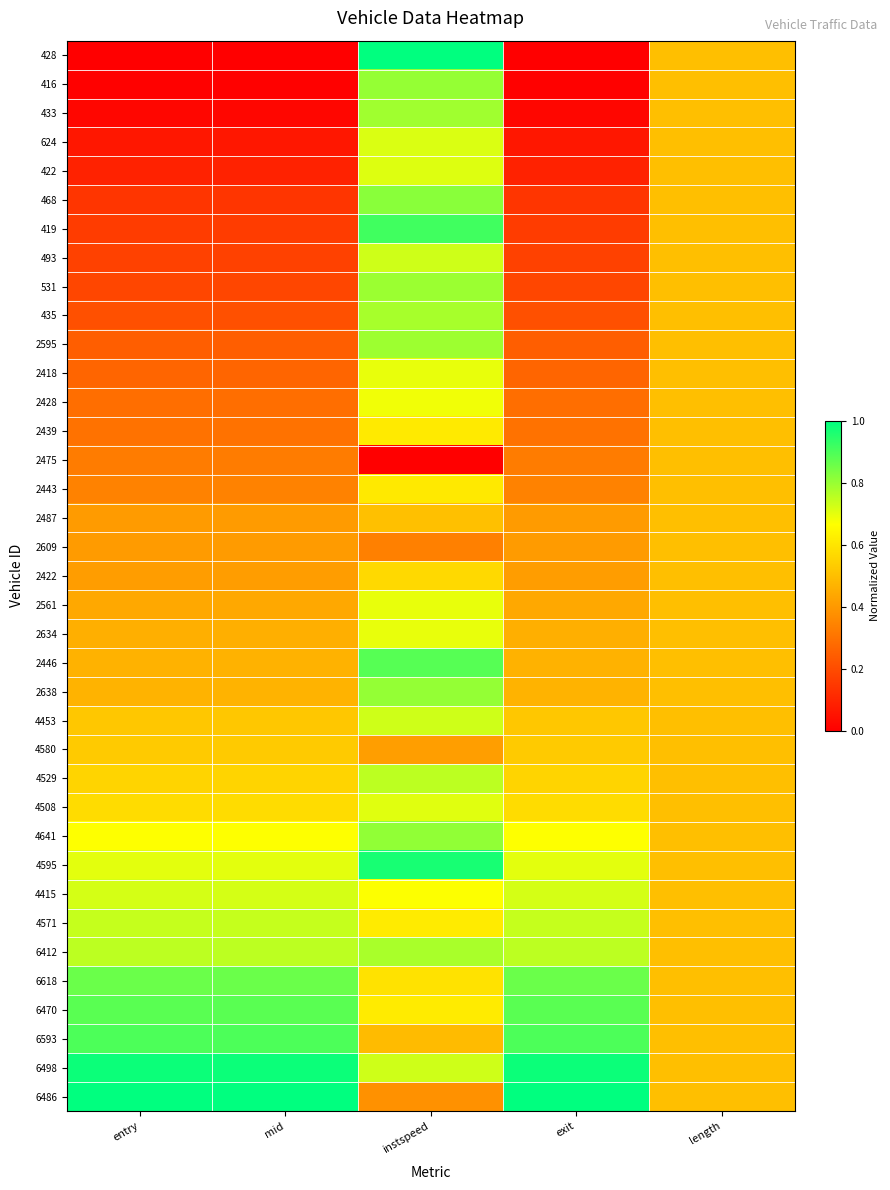

What is the maximum value shown in the chart?

1.0